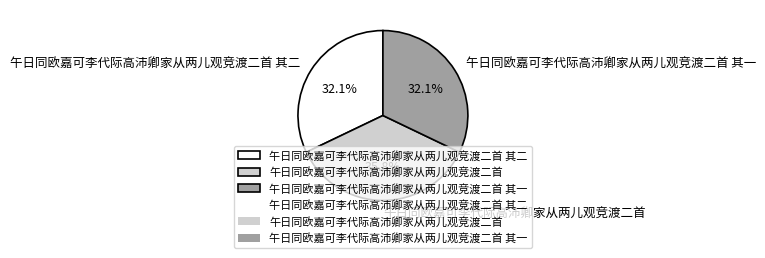

Which slice is the largest?

午日同欧嘉可李代际高沛卿家从两儿观竞渡二首